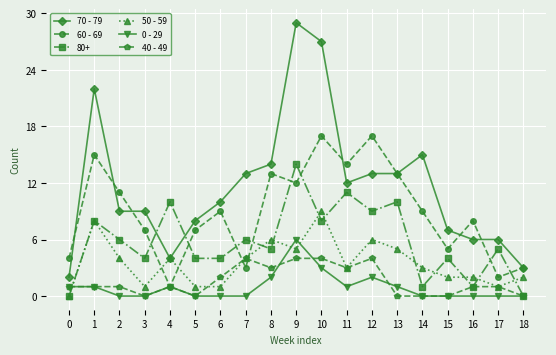

How many categories are shown in the chart?

19